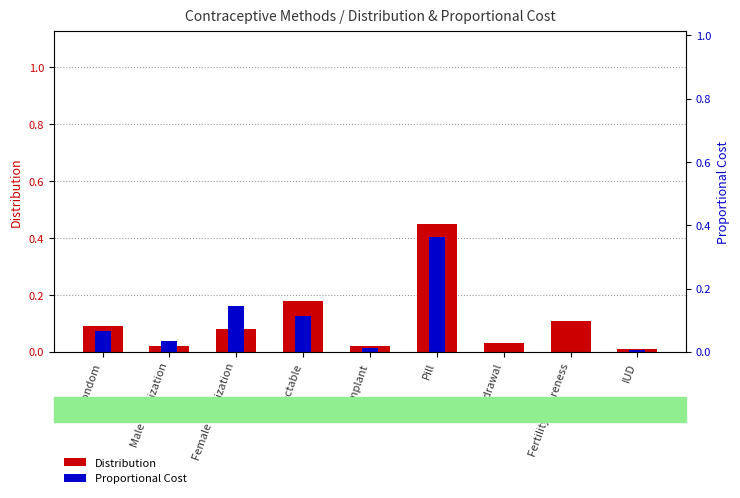

Which category has the highest value across all series?

Pill